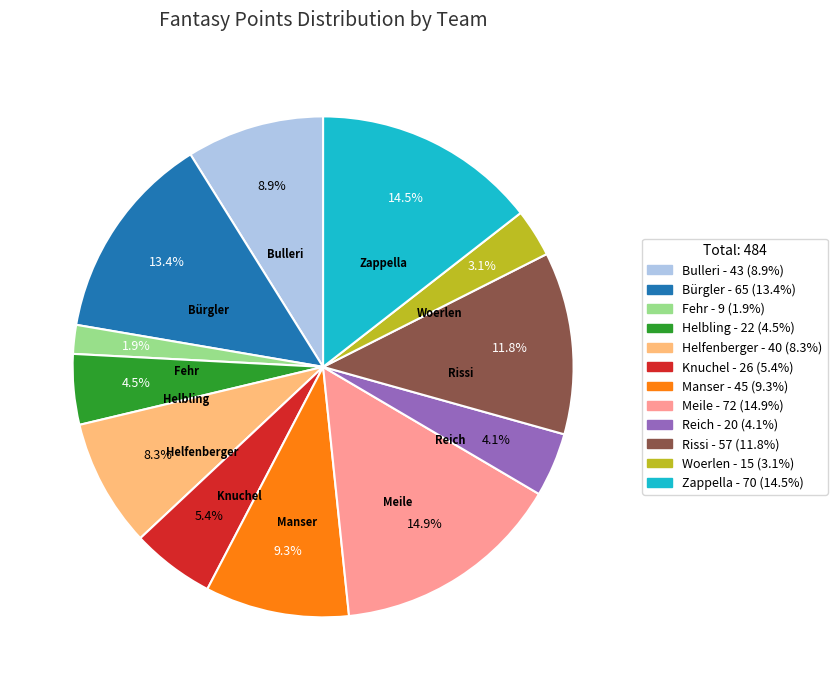

Do Bürgler and Helfenberger together represent more than half of the pie?

No